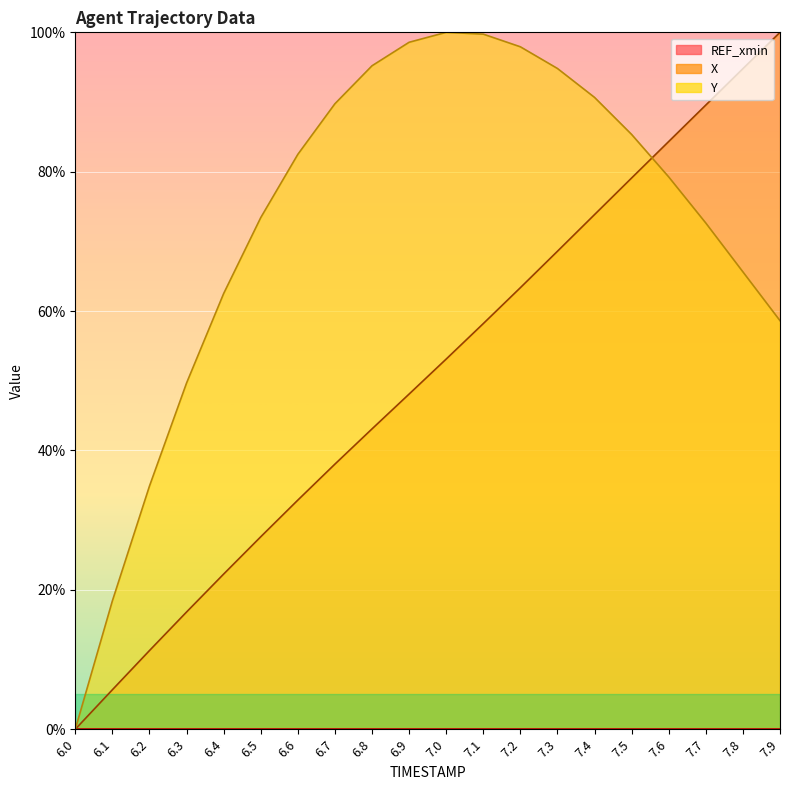

Which series has the widest spread of values?

X